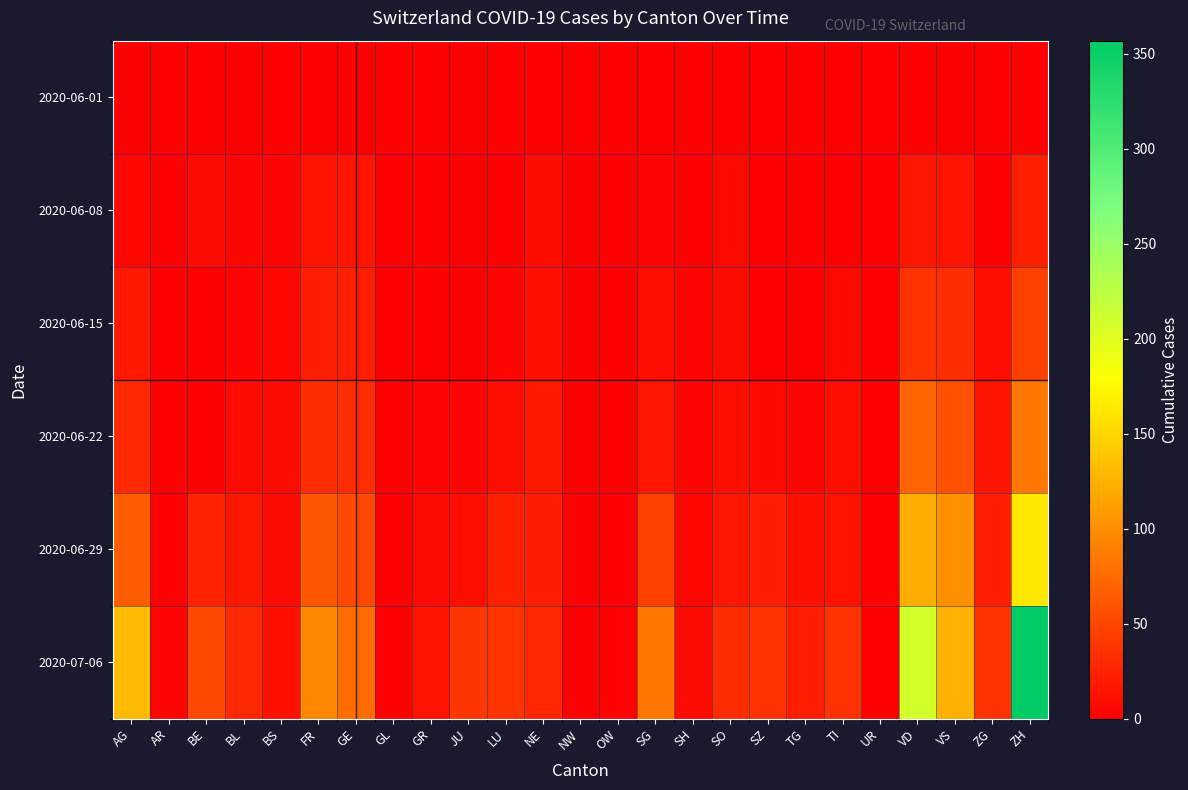

Between UR and BL, which is larger?

BL